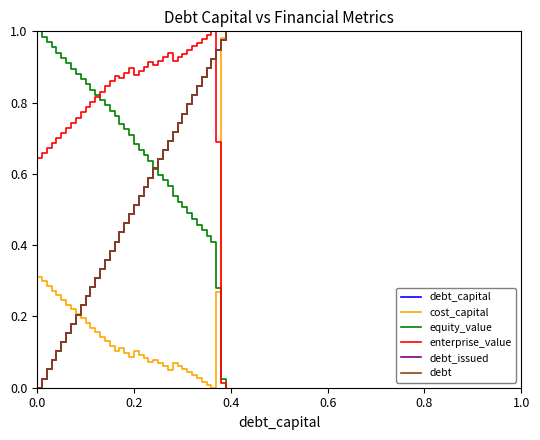

What is the difference between the second highest and minimum values in the debt_issued series?

1.0